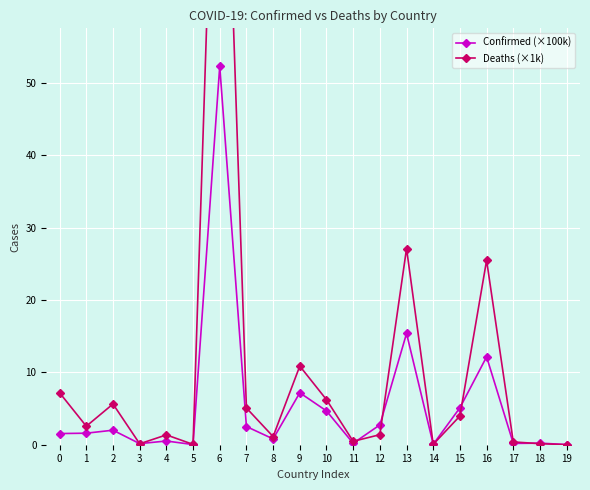

Reading right to left, what are all the values shown in this chart?

Confirmed (×100k): 0.0	0.2	0.2	12.2	5.1	0.1	15.4	2.7	0.2	4.7	7.2	0.8	2.5	52.3	0.0	0.5	0.2	2.0	1.6	1.5
Deaths (×1k): 0.0	0.1	0.4	25.5	4.0	0.1	27.1	1.4	0.5	6.2	10.9	1.1	5.1	114.0	0.0	1.4	0.1	5.6	2.6	7.2